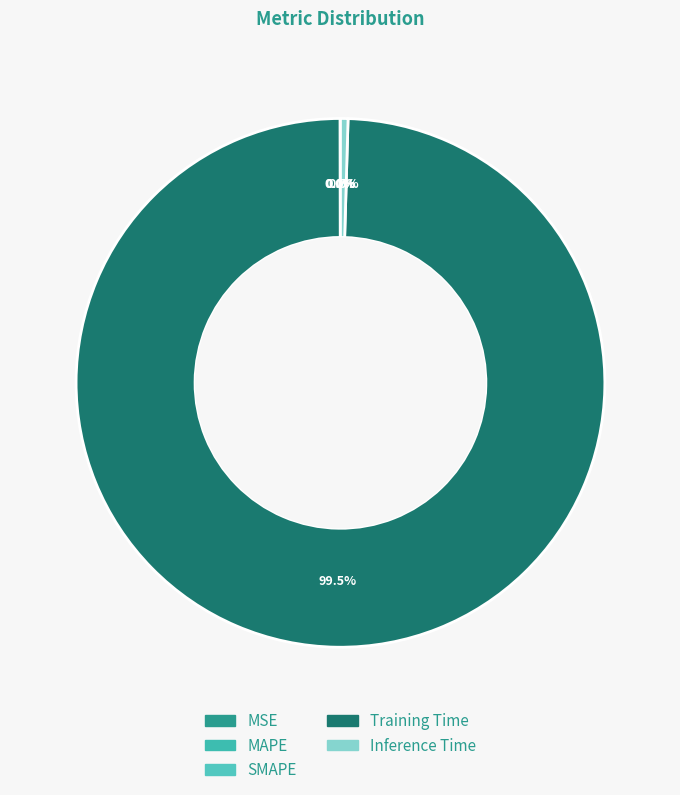

To the nearest percent, what is the average slice percentage?

20%